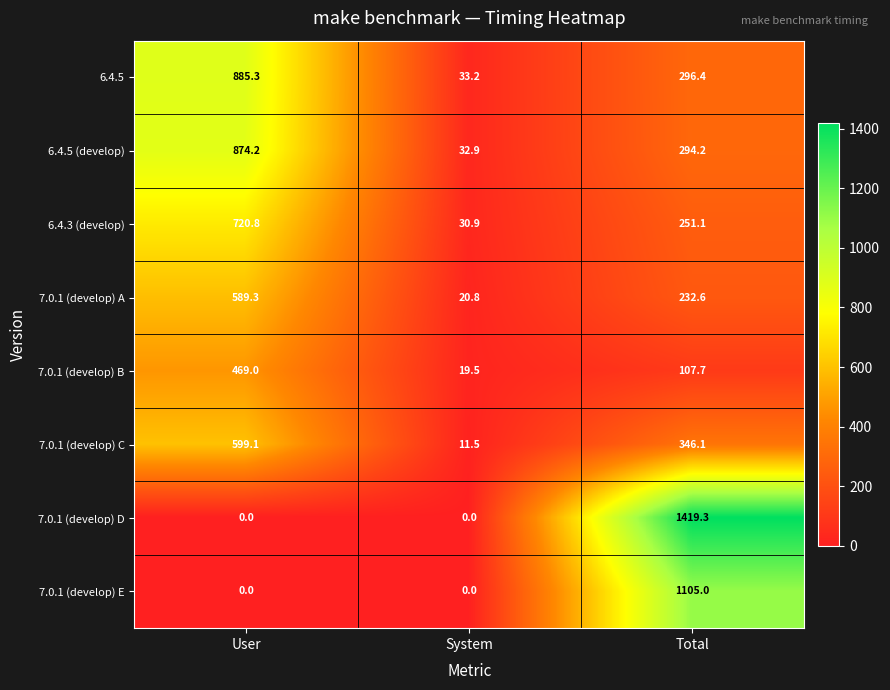

Where is 6.4.5 (develop) nearest to the value 453?

Total